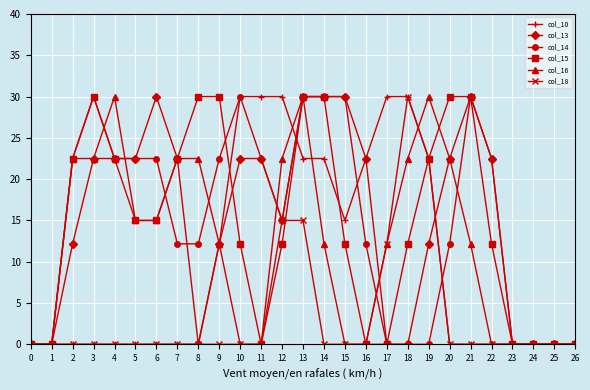

Where does the col_14 series first go above 15?

2